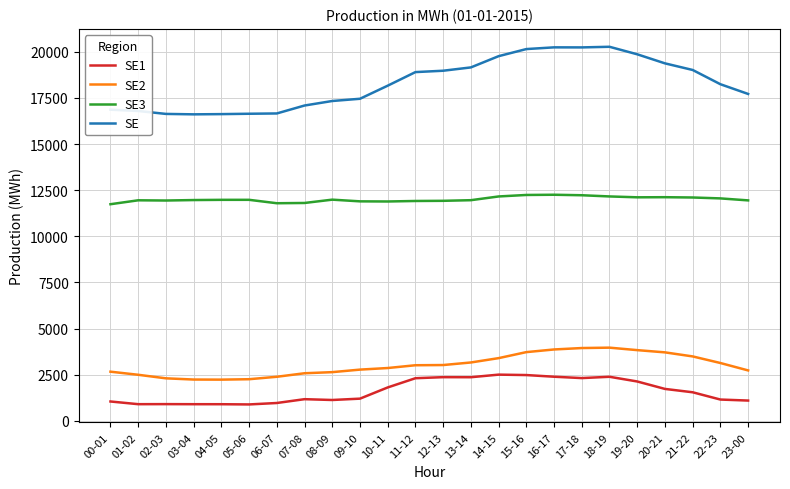

At how many categories does at least one series exceed 19282?

7